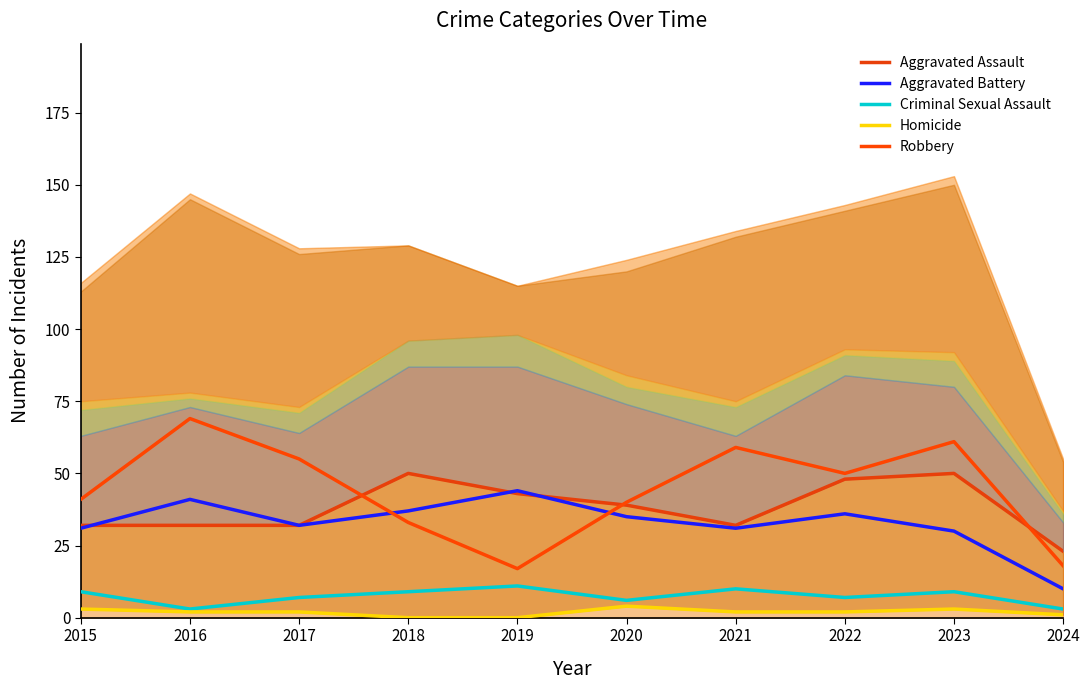

How many data points does each series have?

10